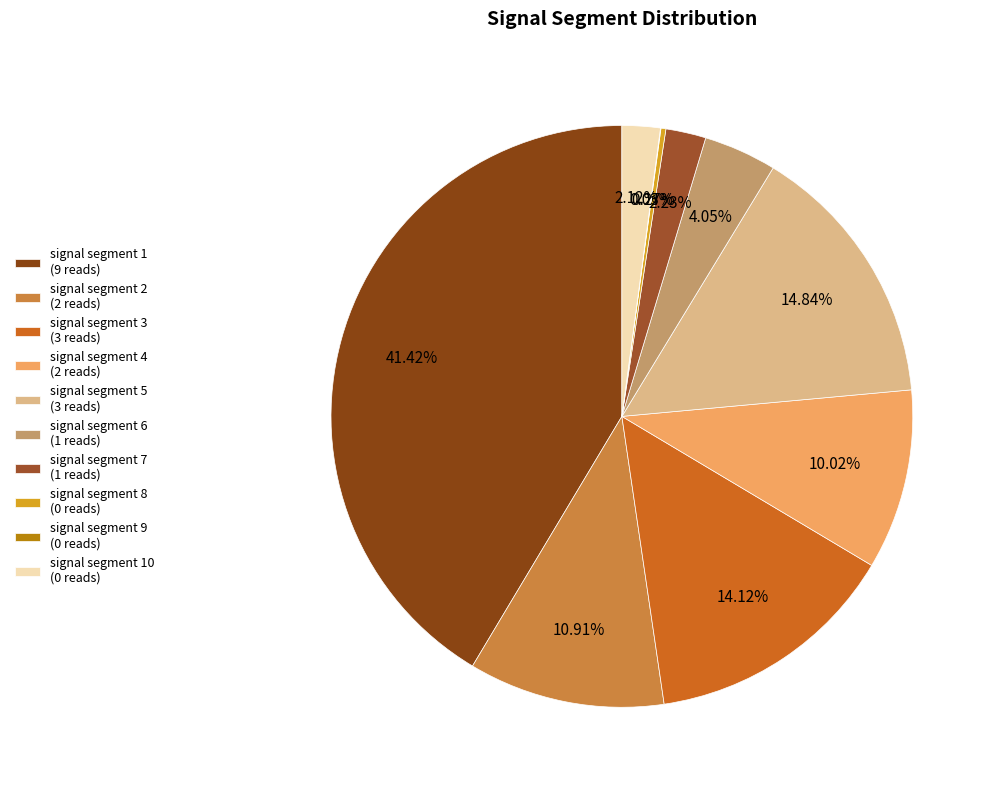

Which category has the smallest portion of the pie?

signal segment 9